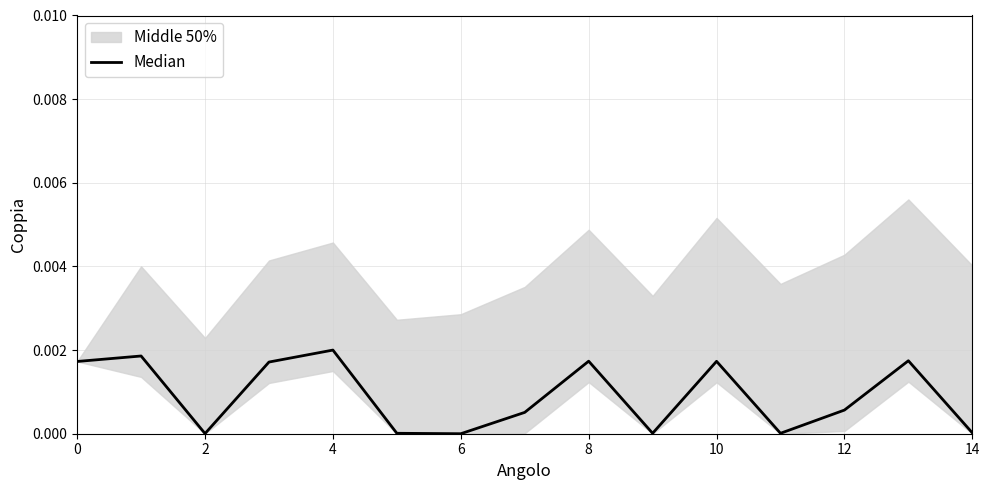

Does the chart have visible grid lines?

Yes